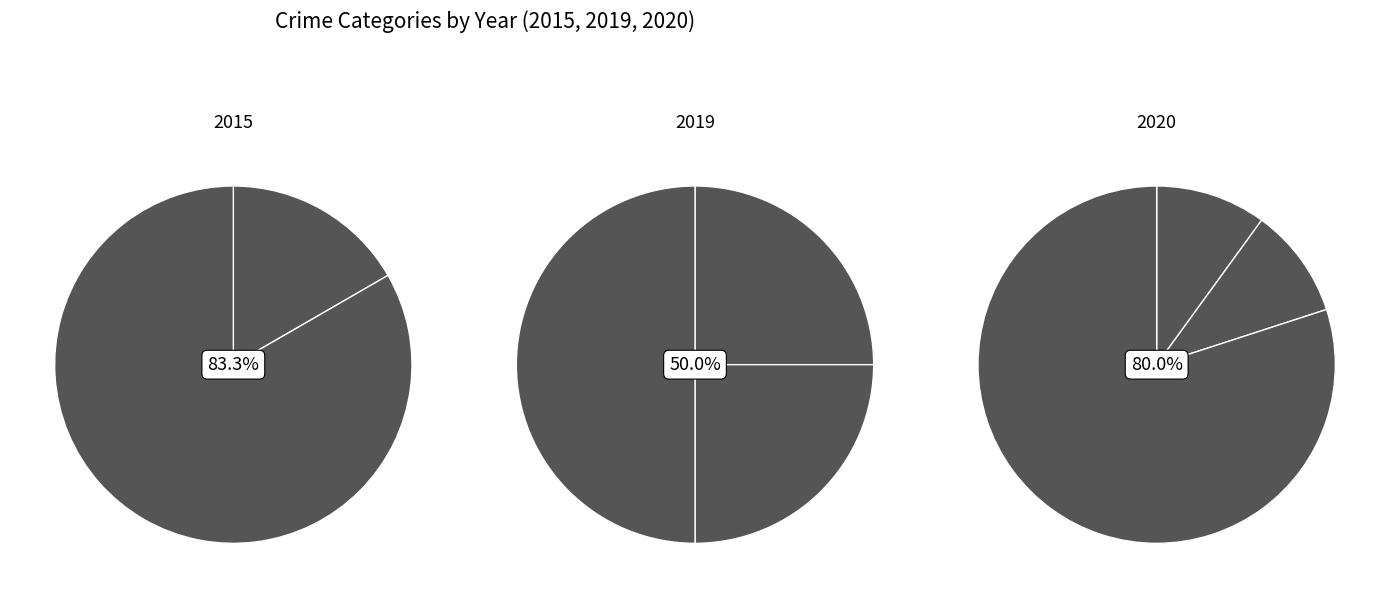

Which slice is the smallest?

Aggravated Assault